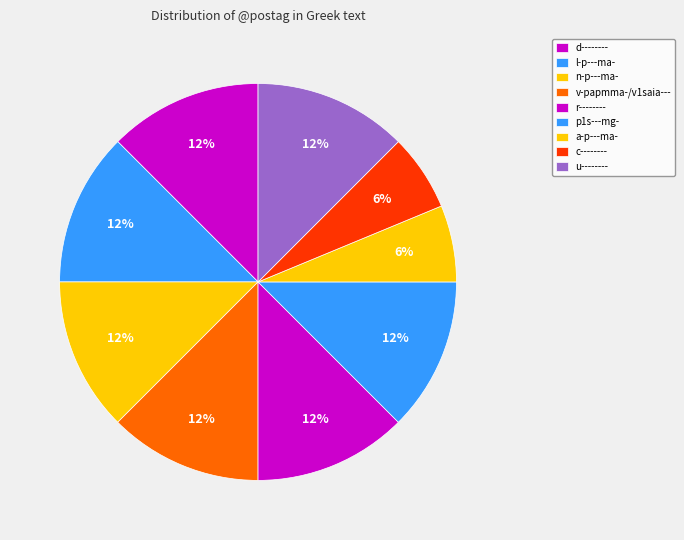

True or false: a-p---ma- accounts for 6% of the total.

True